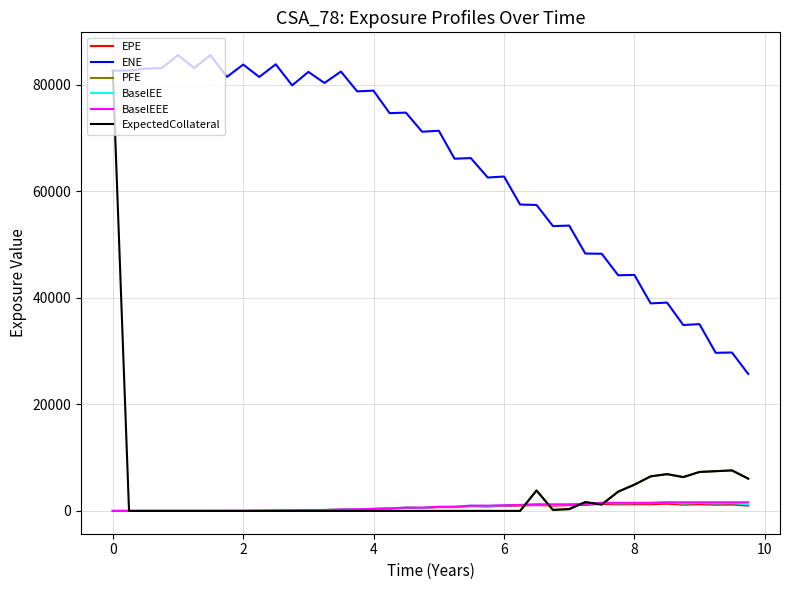

True or false: ENE and BaselEE cross at least once.

False